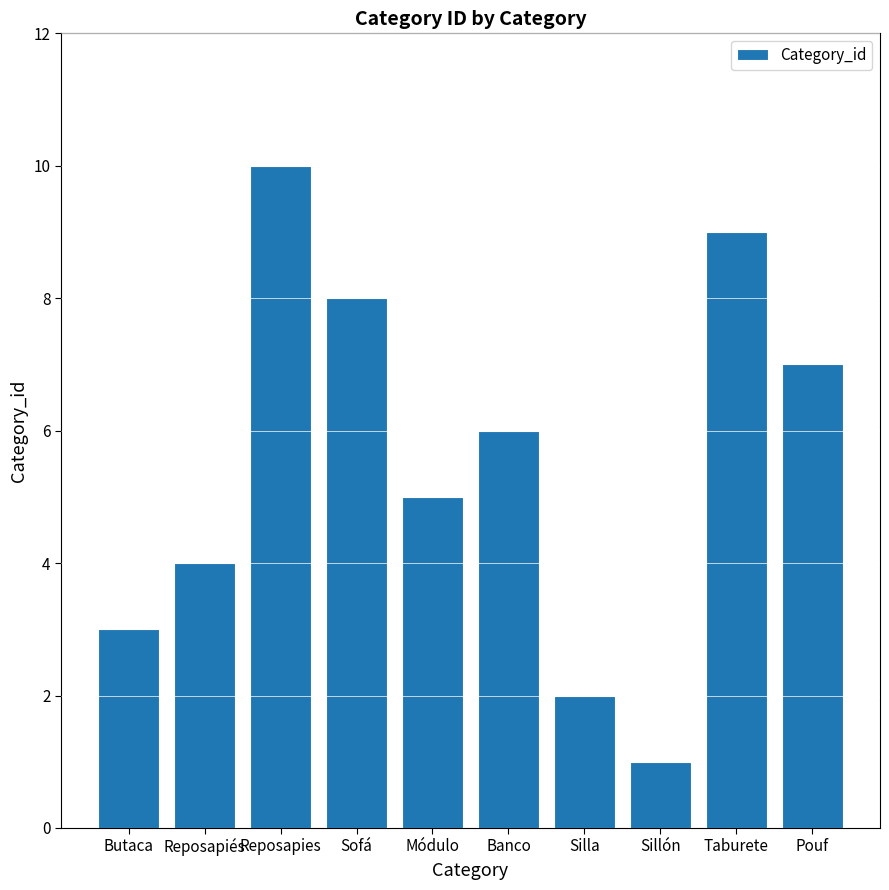

What is the ratio of the value at Silla to the value at Banco?

0.3